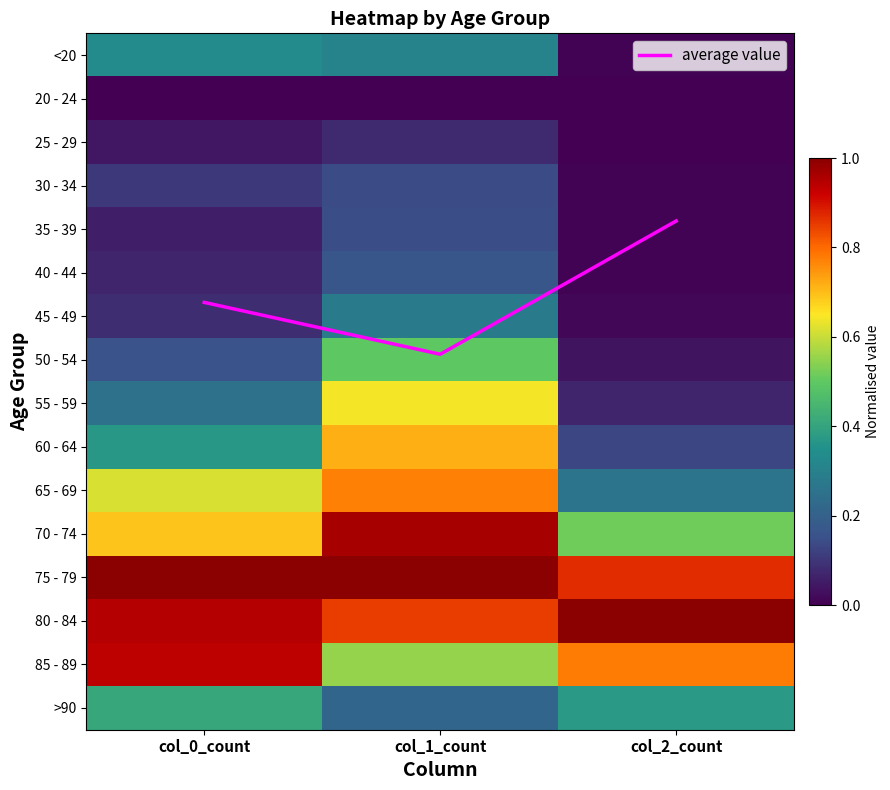

At which label is 65 - 69 closest to 0?

col_2_count